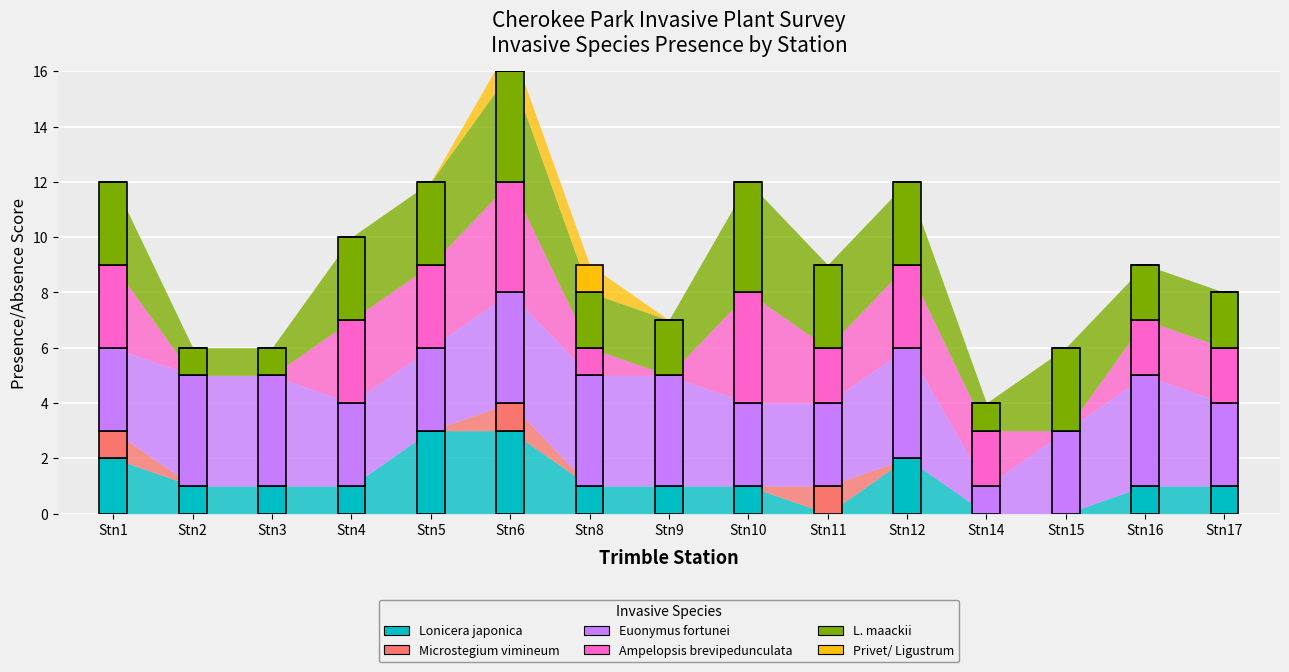

Is it true that Microstegium vimineum equals 0 at 16?

True